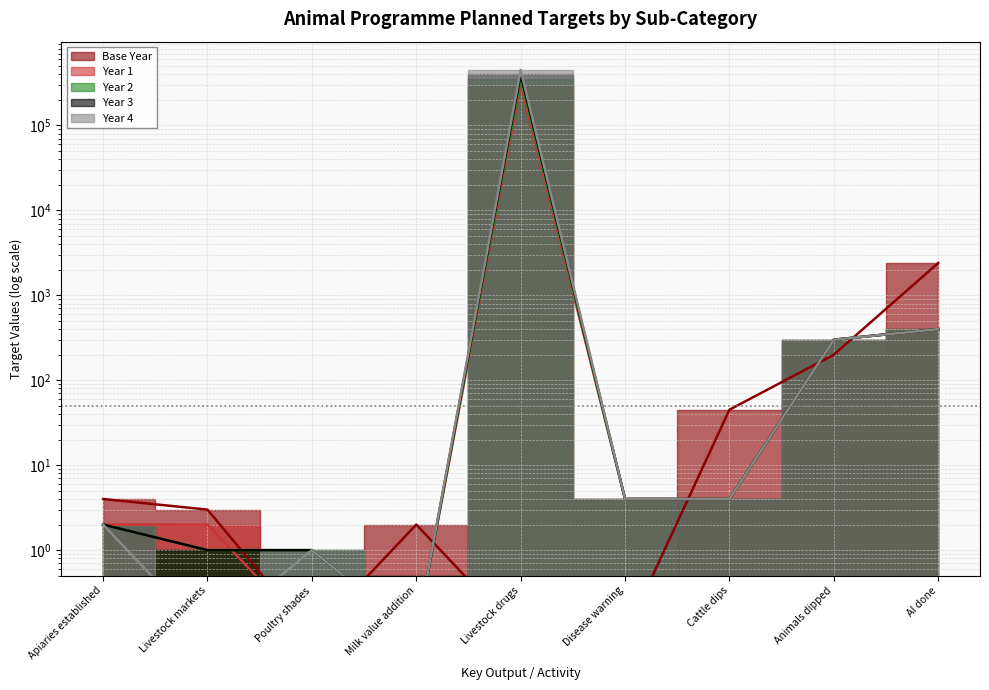

True or false: Year 4 and Year 2 cross at least once.

False